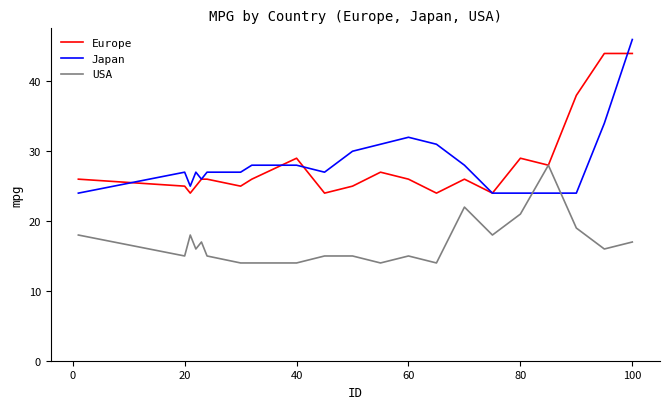

Which series ends up on top after the final intersection of USA and Japan?

Japan